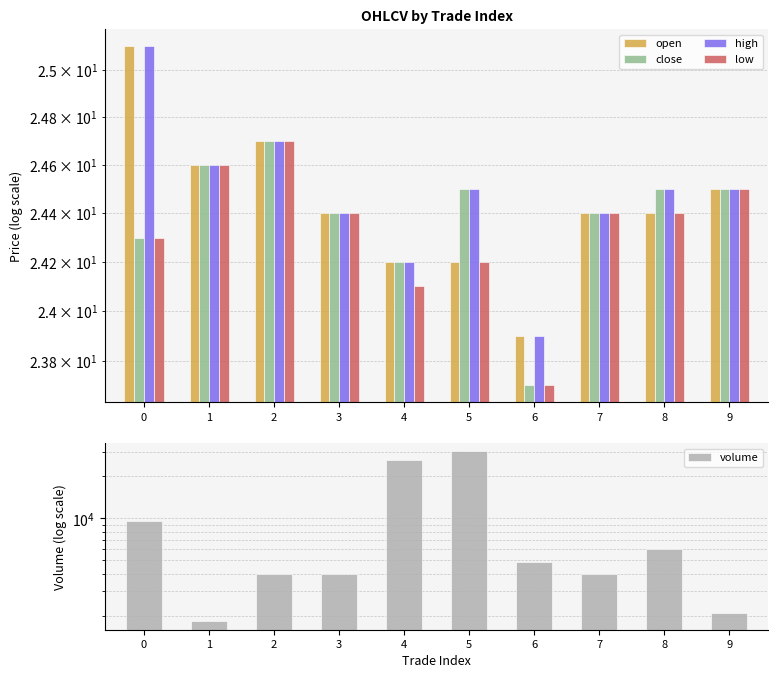

Is it true that volume equals 14924.2 at 5?

False